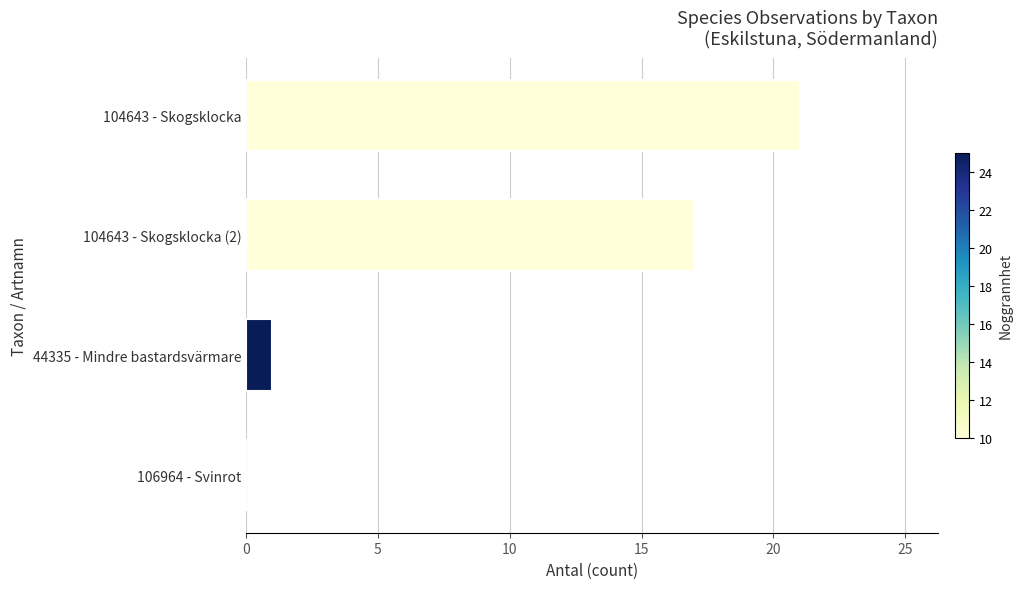

Which label corresponds to the largest value in the chart?

104643 - Skogsklocka